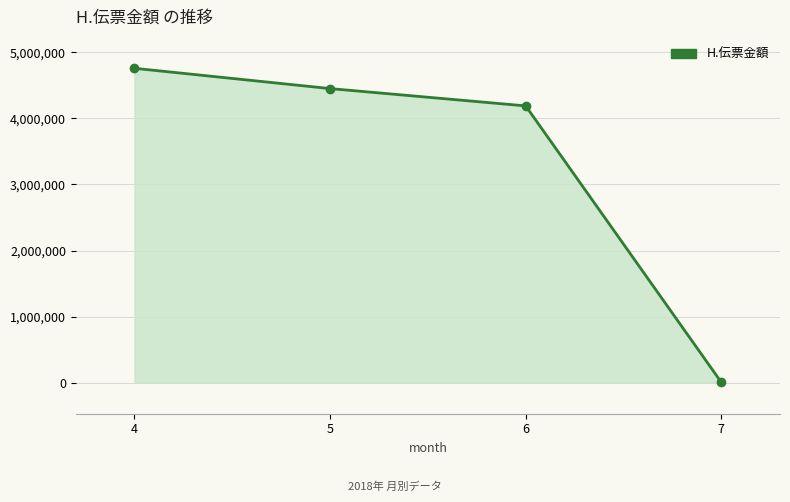

Reading left to right, list all the values displayed in this chart.

4756927	4449924	4187946	5764